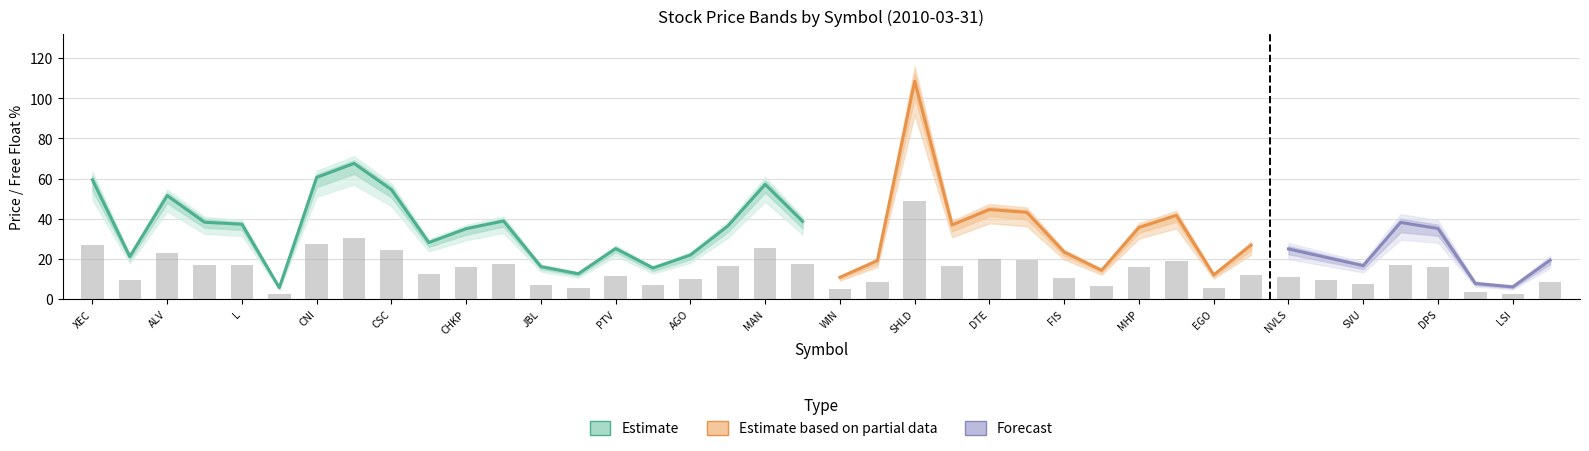

What is the sum of all close values?

1308.4